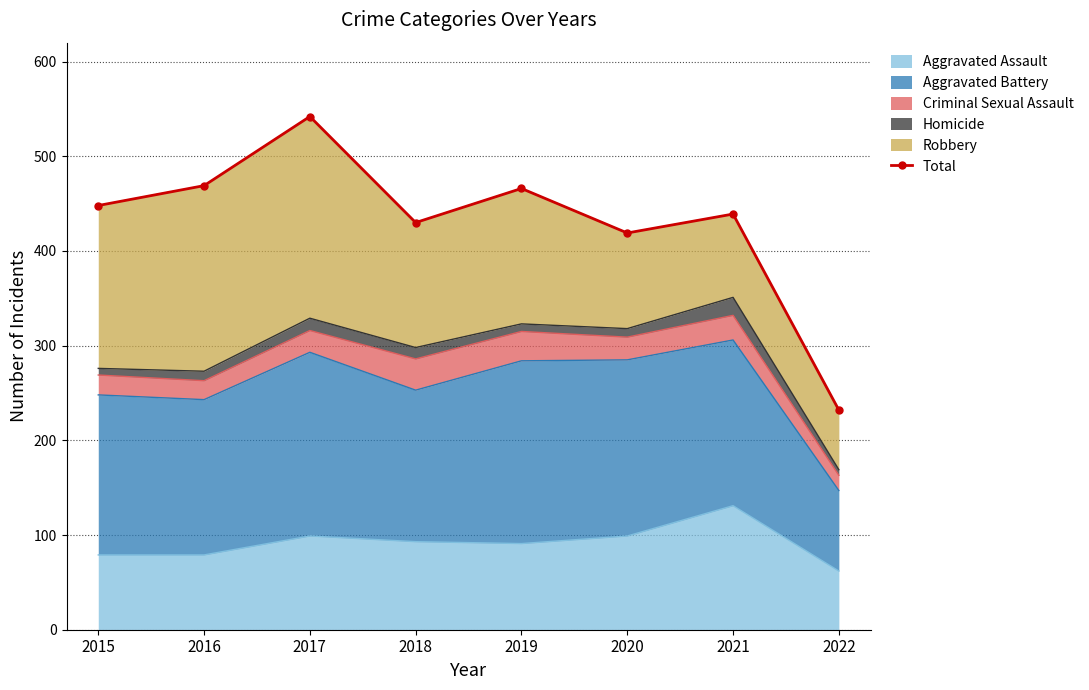

List the labels in order of value, smallest first.

2022, 2020, 2018, 2021, 2015, 2019, 2016, 2017